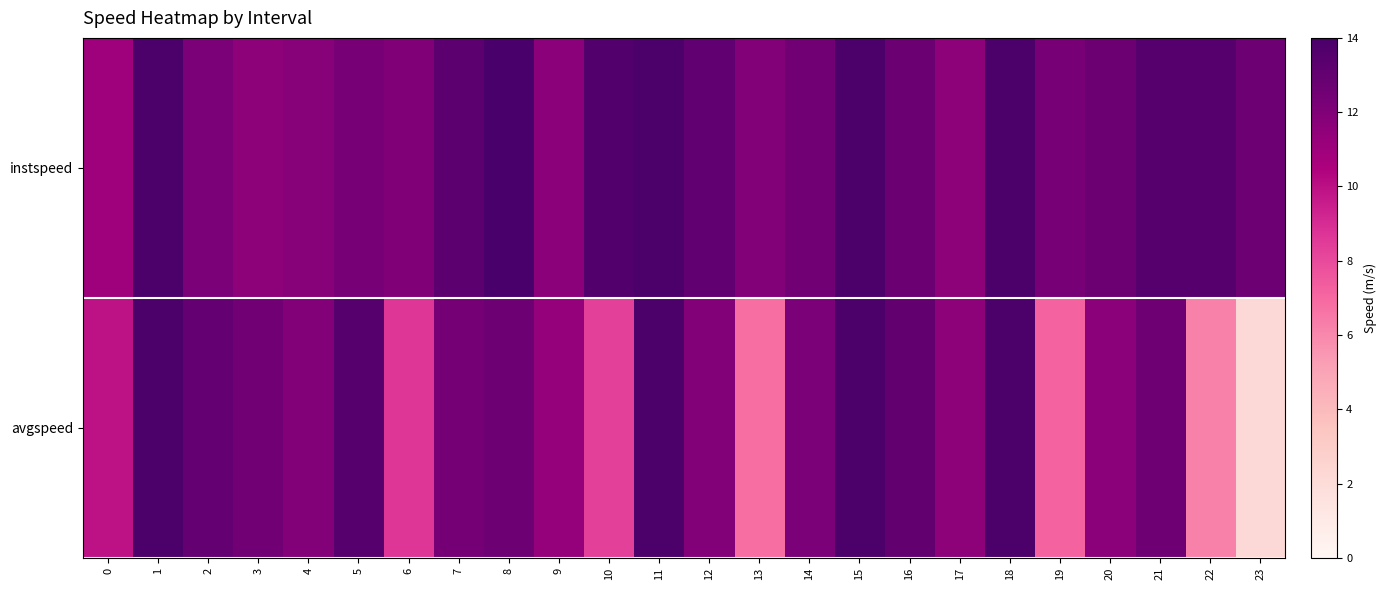

Where is avgspeed nearest to the value 8?

10